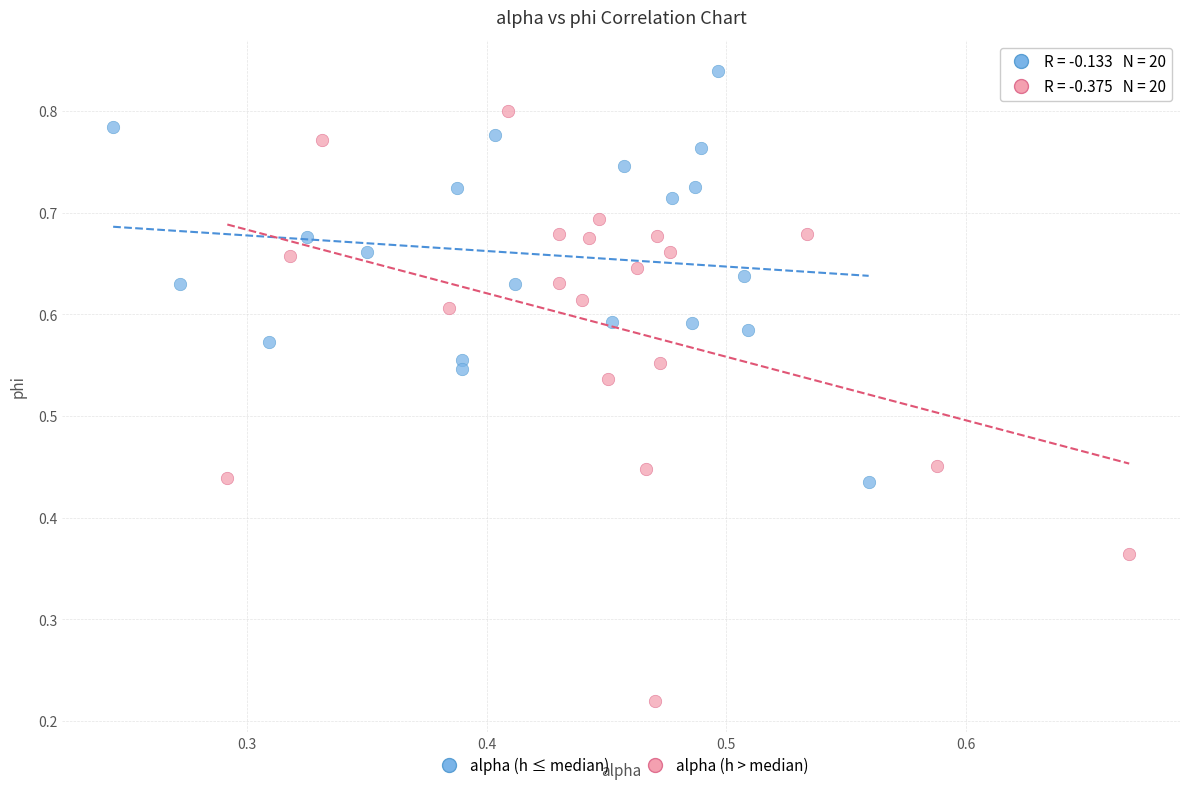

Which series contains the highest Y value?

alpha (h ≤ median)